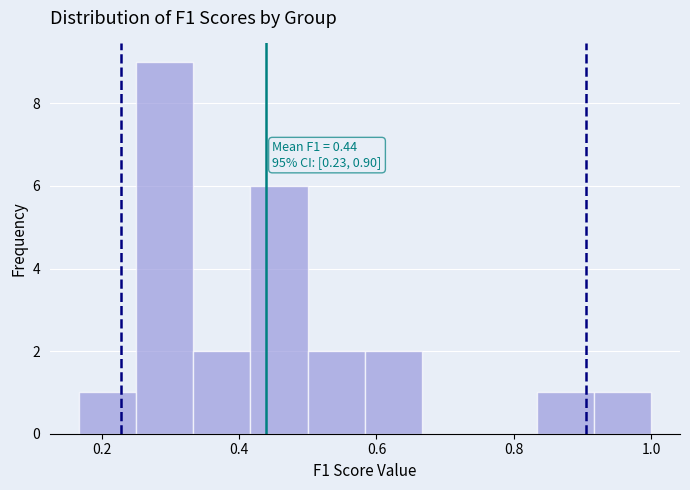

Which range on the x-axis has the tallest bar?

0.26 to 0.34